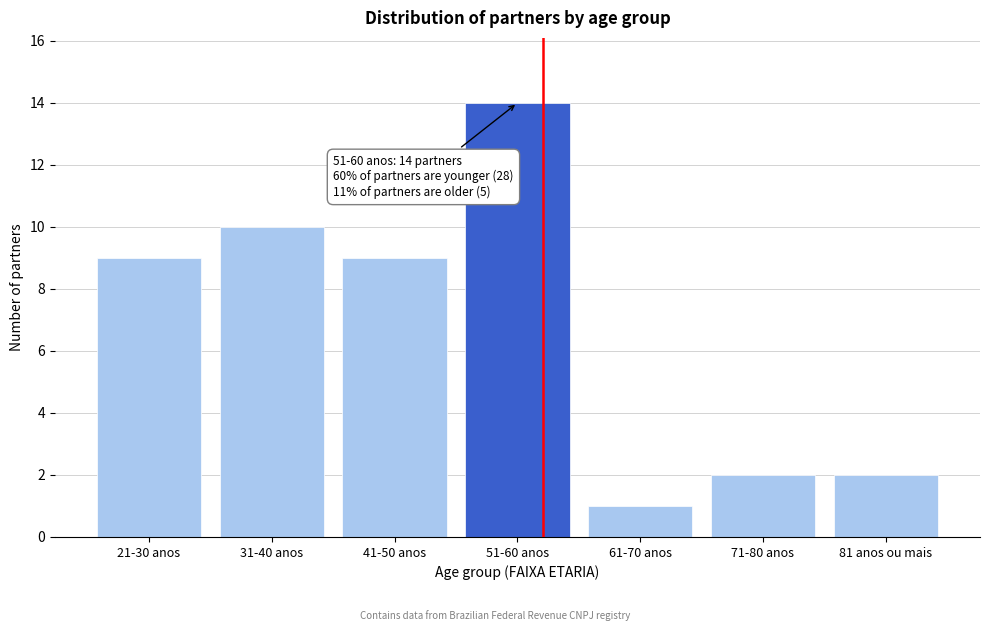

Reading right to left, transcribe all the data shown in this chart.

81 anos ou mais=2	71-80 anos=2	61-70 anos=1	51-60 anos=14	41-50 anos=9	31-40 anos=10	21-30 anos=9